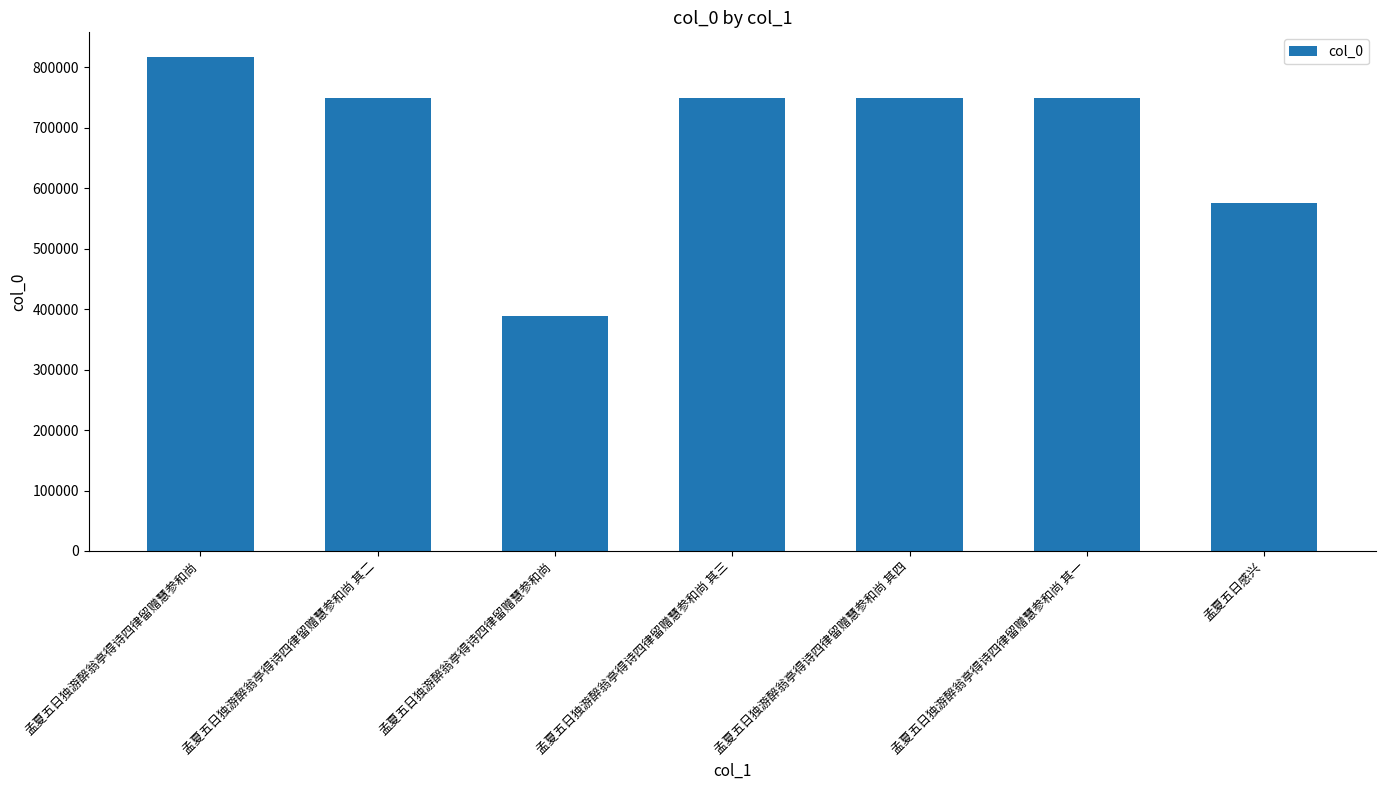

Is it true that the value at 孟夏五日独游醉翁亭得诗四律留赠慧参和尚 其一 is 749912?

True